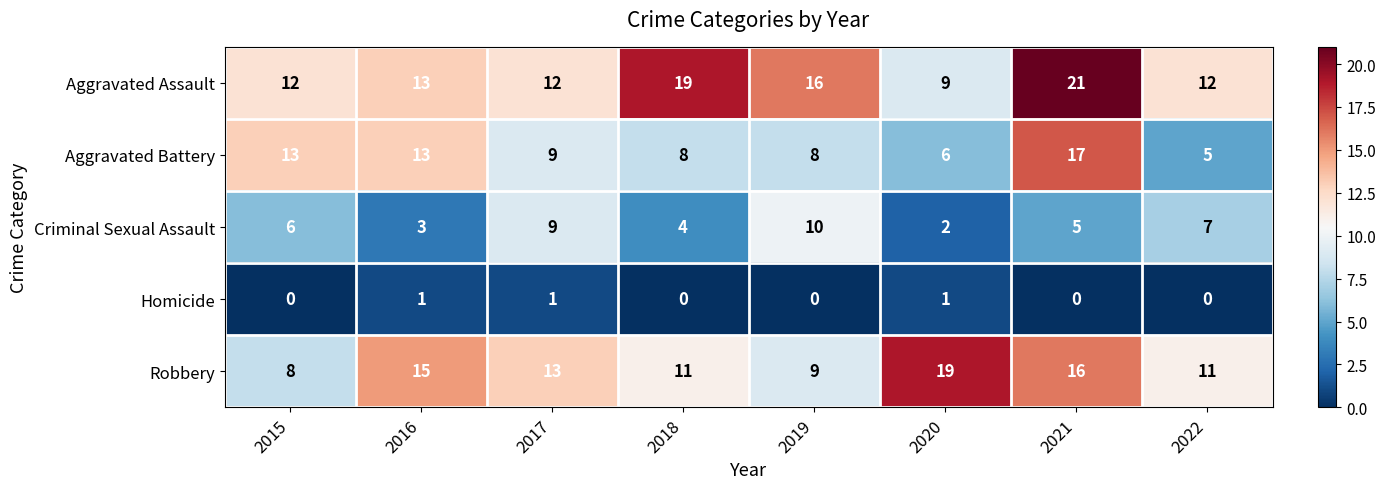

What is the sum of all Homicide values?

3